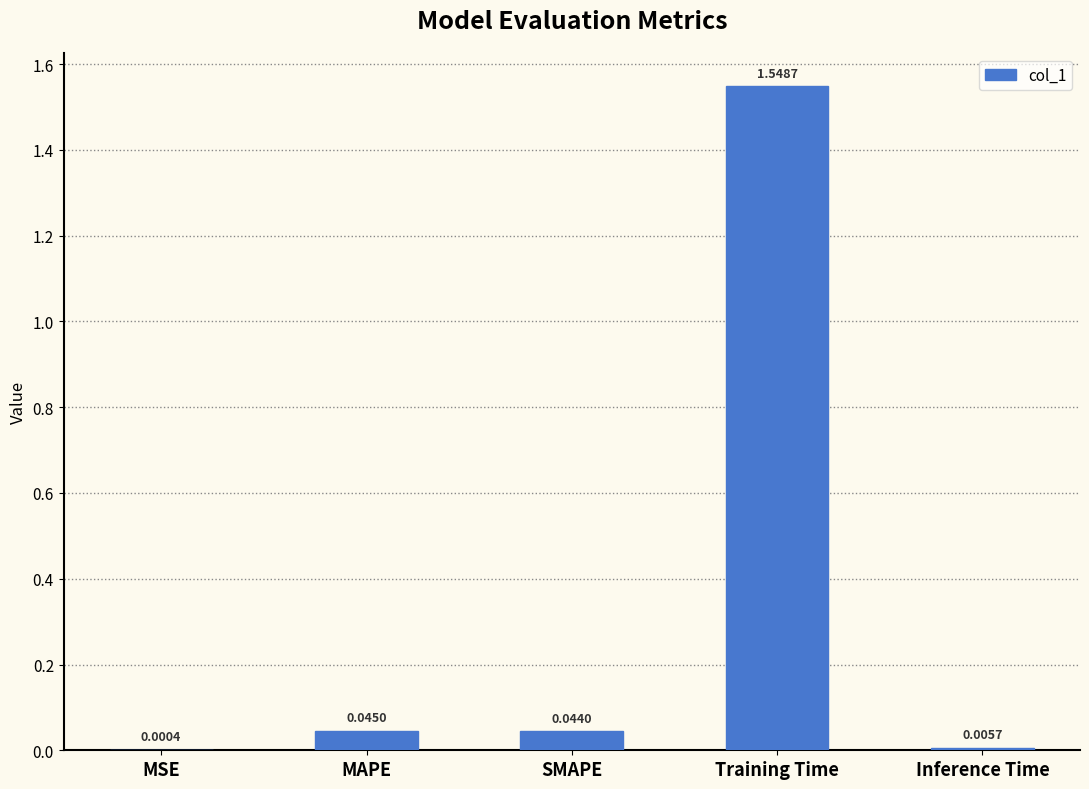

Which has a higher value, SMAPE or MSE?

SMAPE